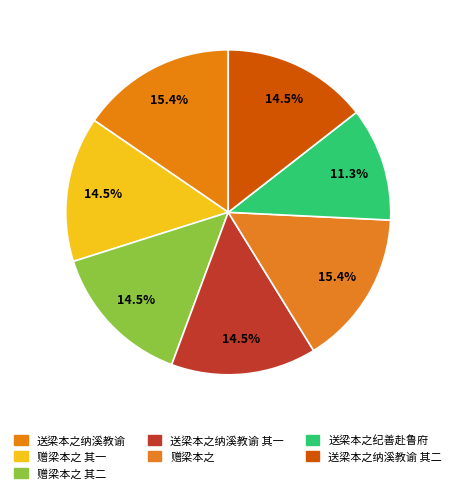

Is the sum of 送梁本之纳溪教谕 其二 and 赠梁本之 其二 greater than half?

No